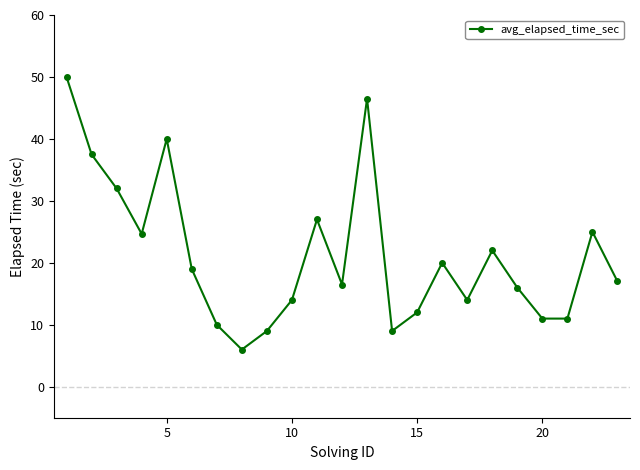

Is this an area chart (filled region under the line)?

No